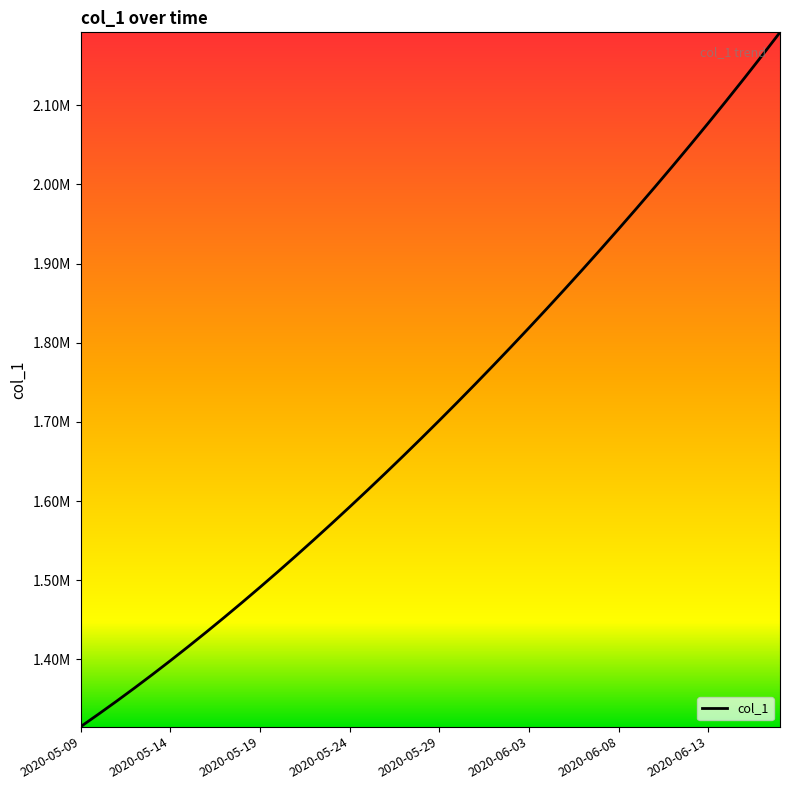

What is the minimum value shown in the chart?

1315099.0